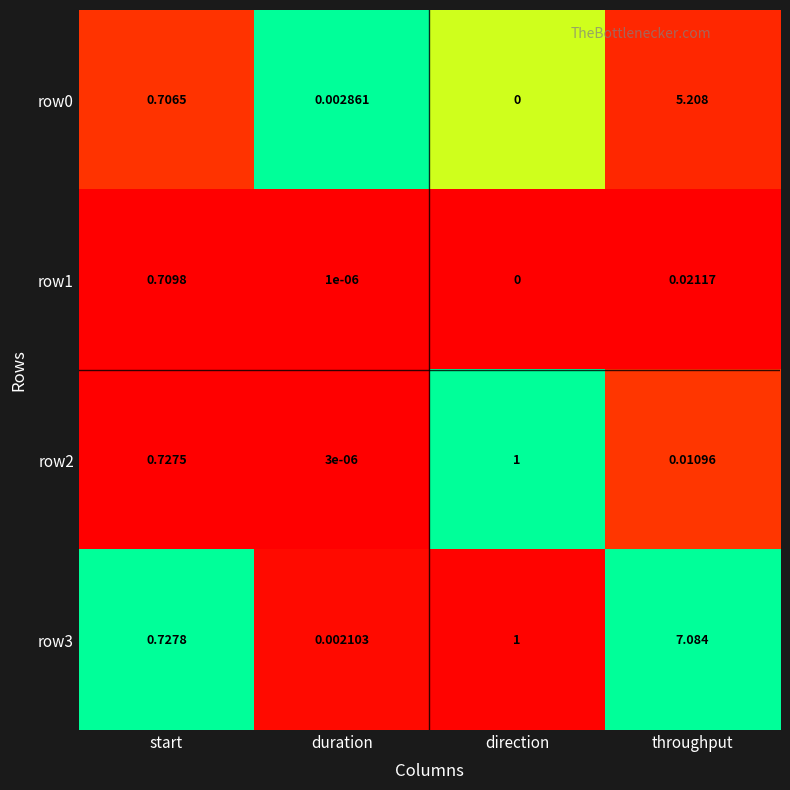

At which category is the sum across all series the highest?

throughput